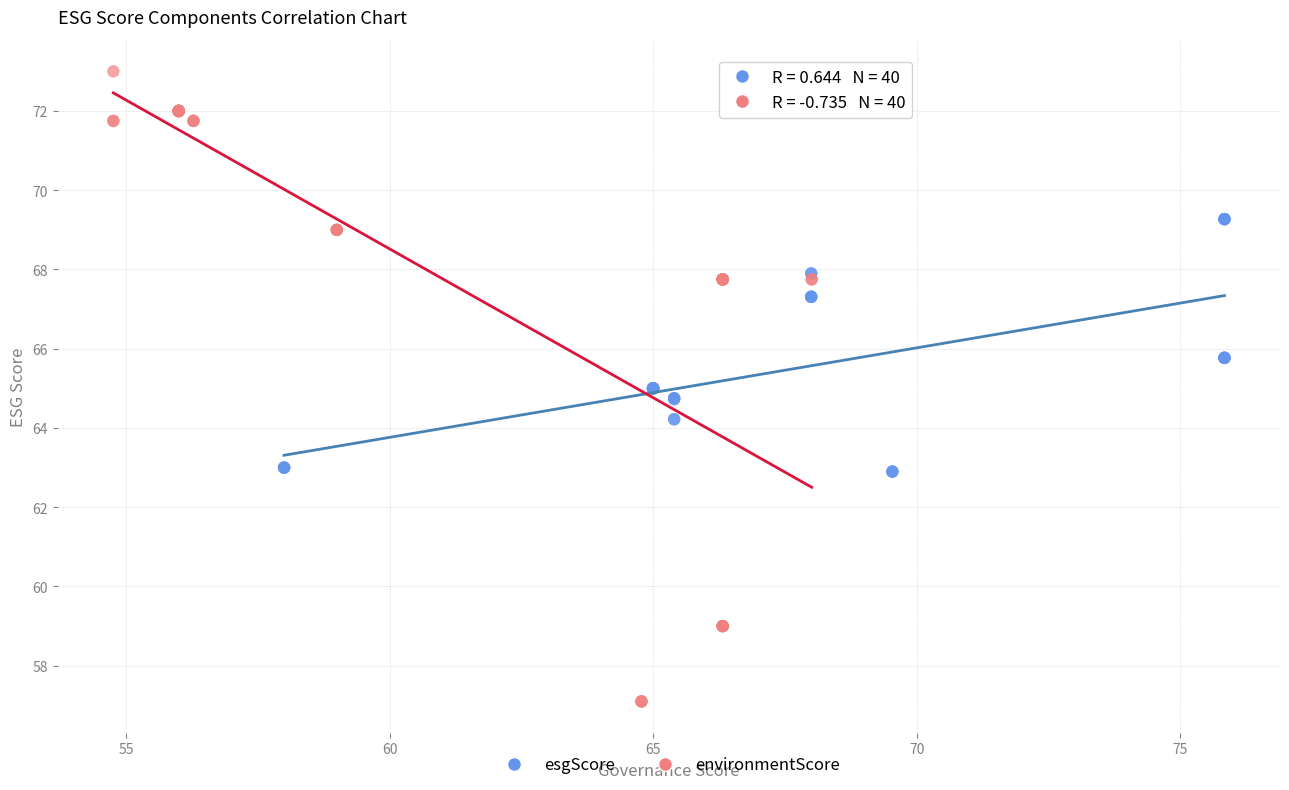

Which series reaches the minimum Y coordinate?

environmentScore